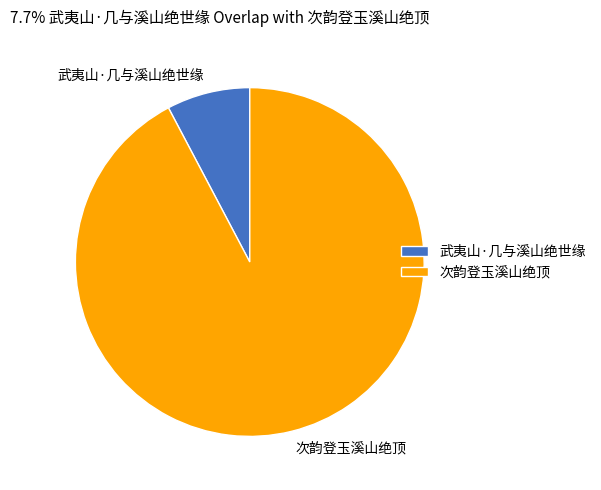

Combined, do 次韵登玉溪山绝顶 and 武夷山·几与溪山绝世缘 account for over 50%?

Yes